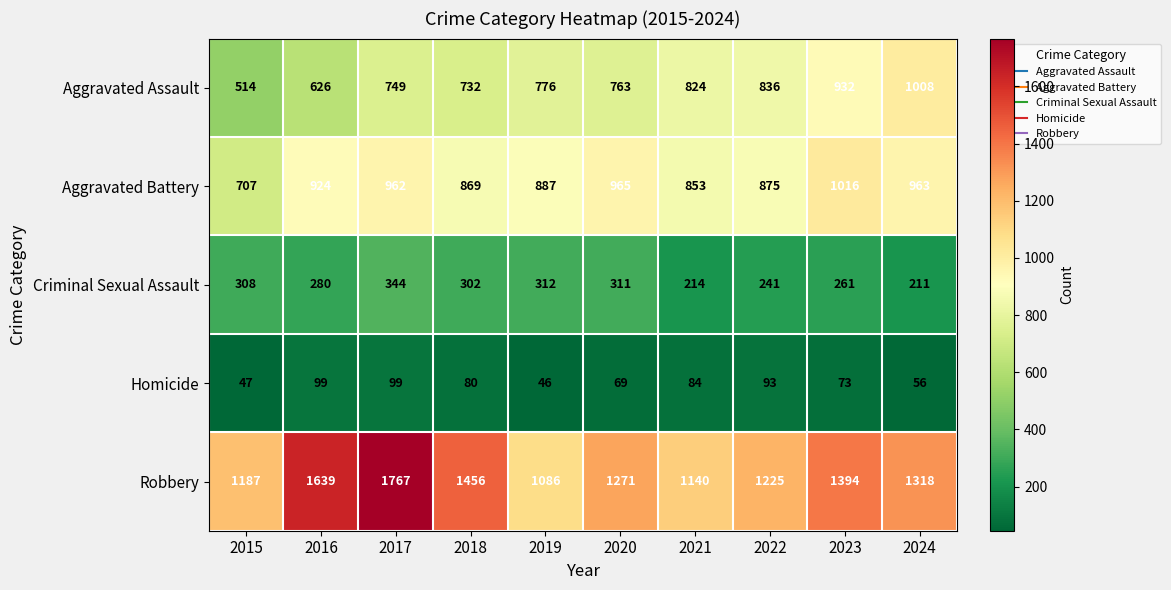

True or false: Aggravated Assault has a value of 1264 at 2023.

False